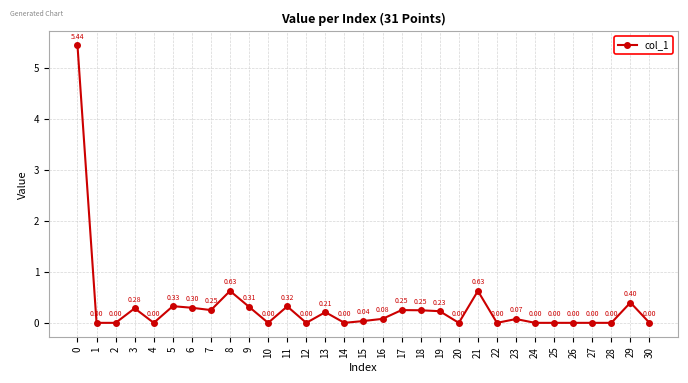

Count the number of categories in the chart.

31